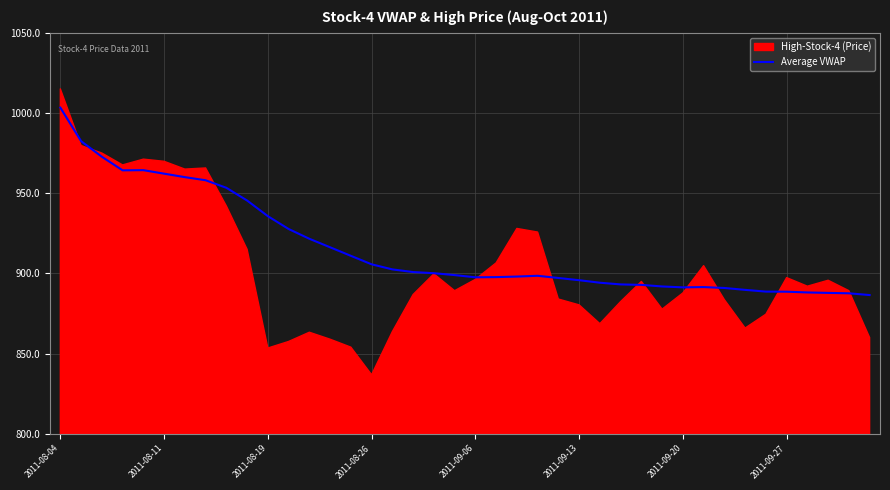

The value of Average VWAP at 2011-08-04 is 1003.3. True or false?

True